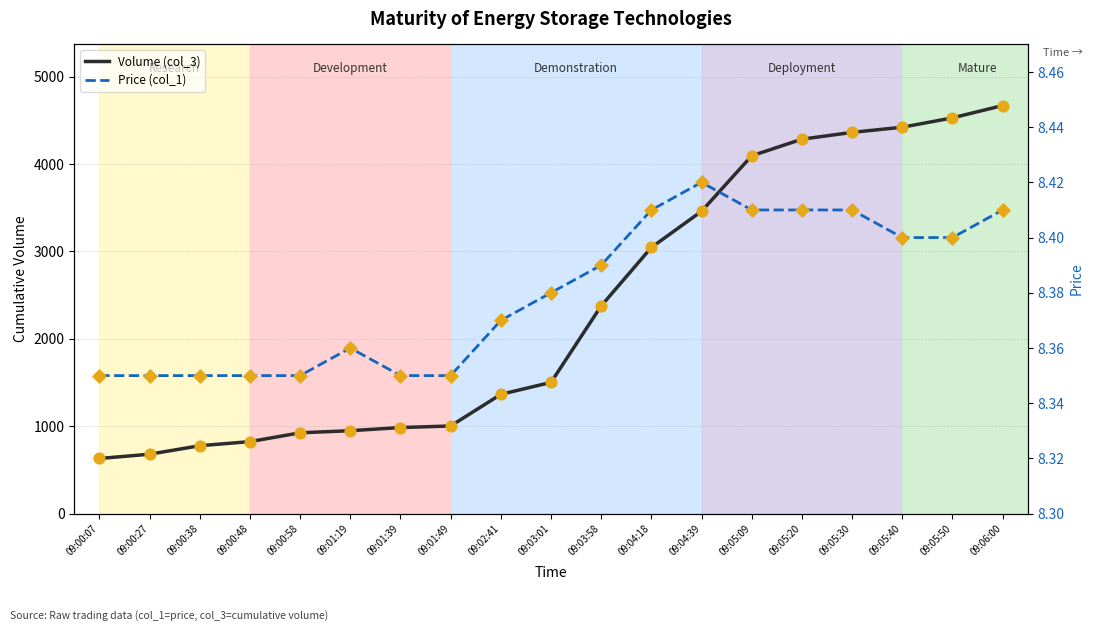

At which category is the sum across all series the highest?

09:06:00